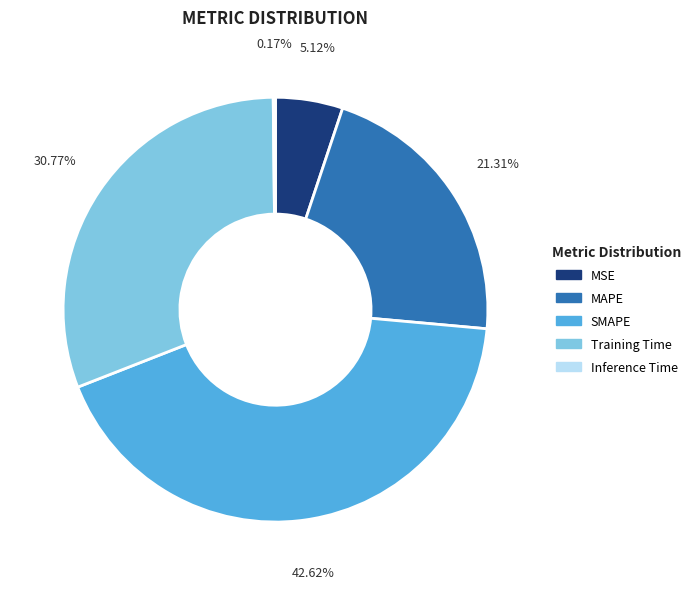

Which category has the biggest portion of the pie?

SMAPE